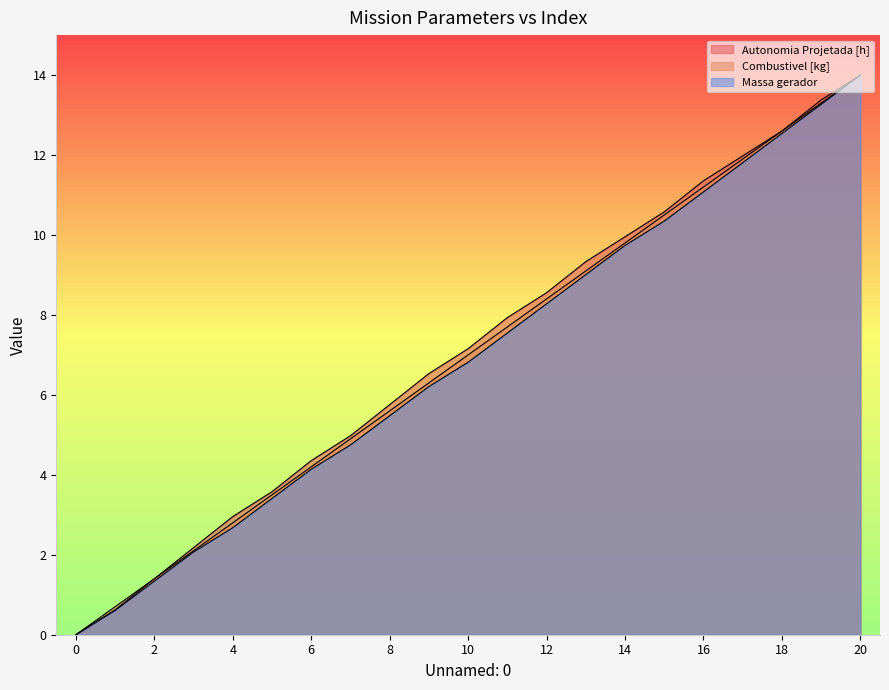

How many lines are shown in the chart?

3